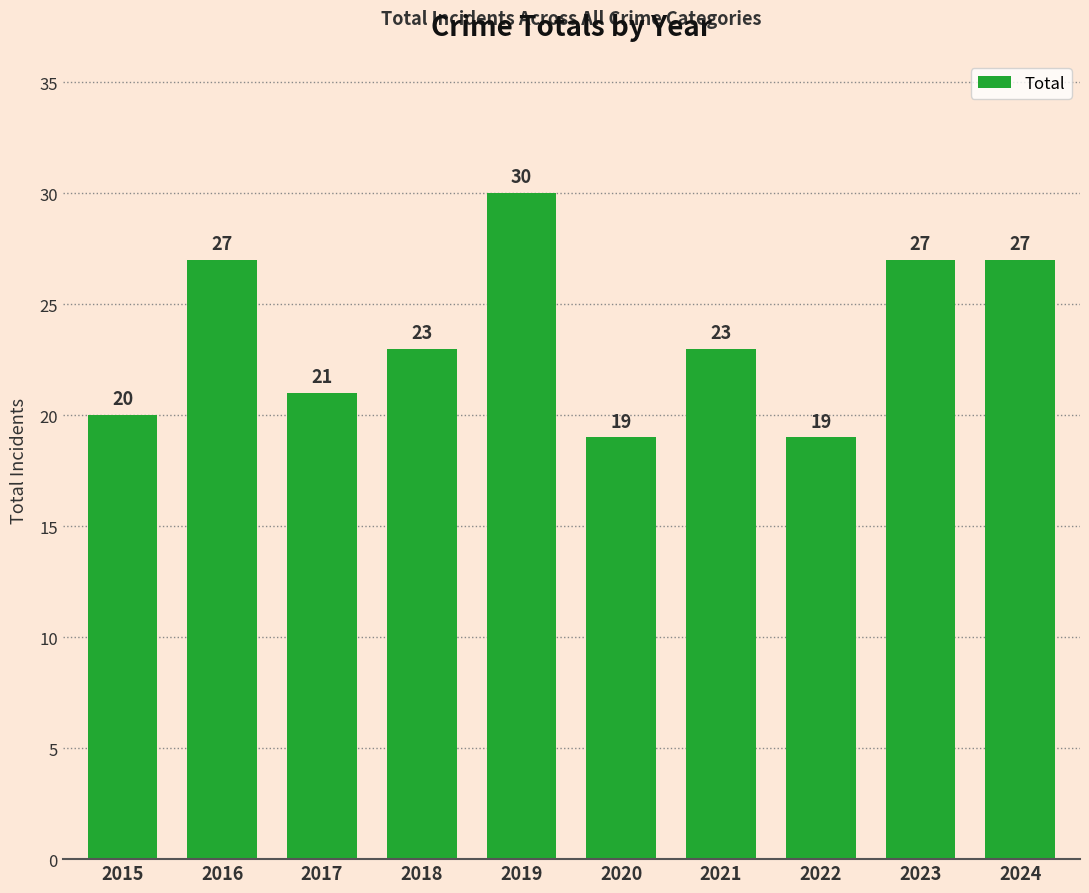

Reading left to right, what are all the values shown in this chart?

20	27	21	23	30	19	23	19	27	27